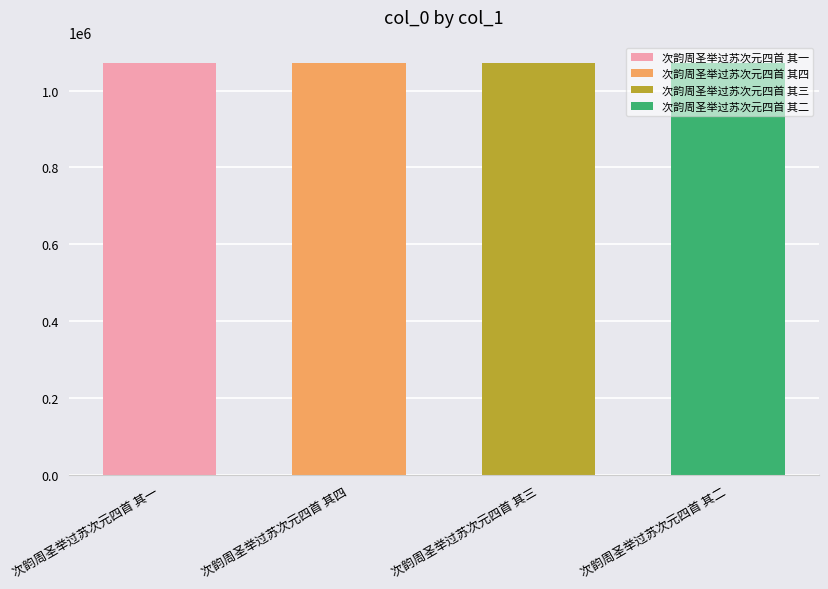

What is the sum of all values?

4285314